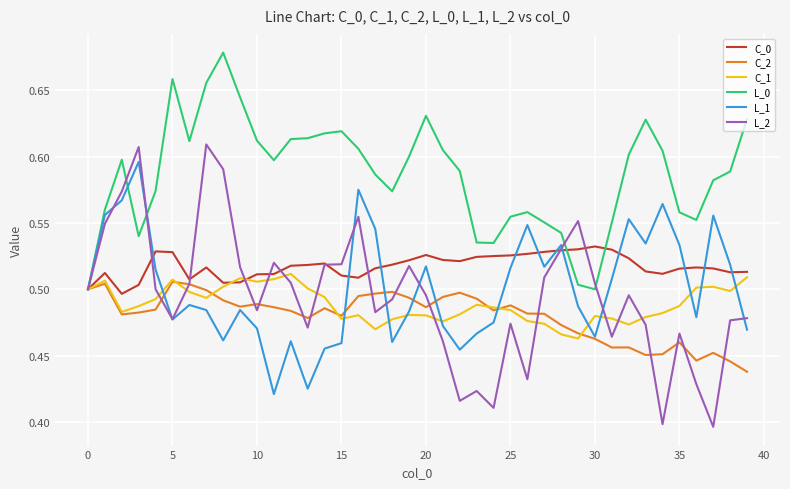

Which series has the largest range (max minus min)?

L_2